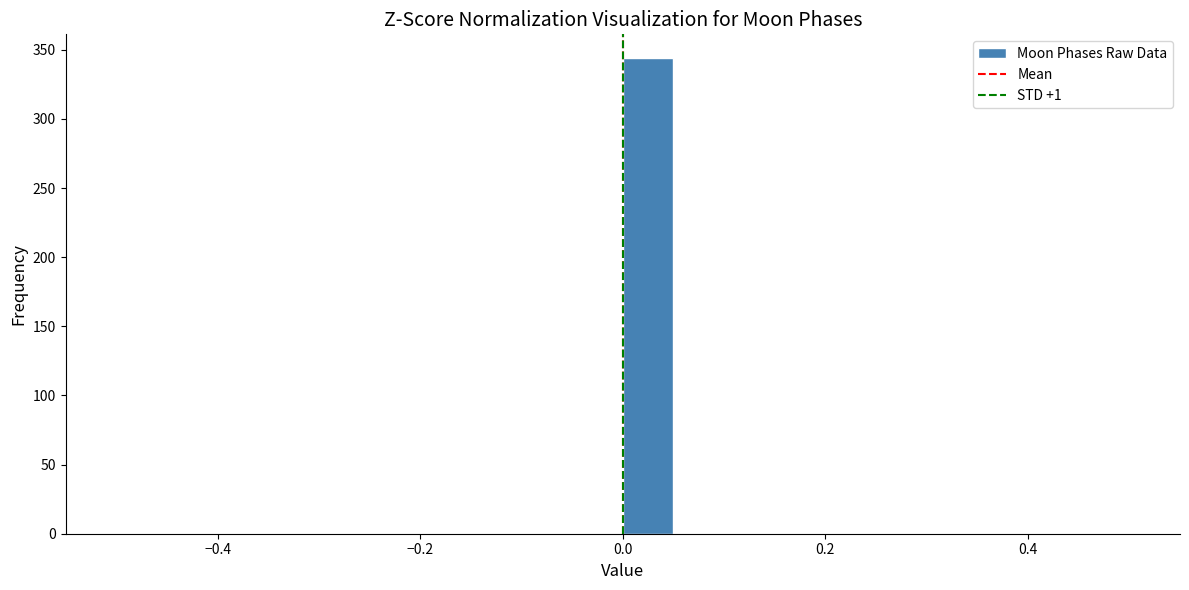

Around what value on the x-axis is the tallest bar? Give the approximate position of its centre, as read against the axis.

0.02